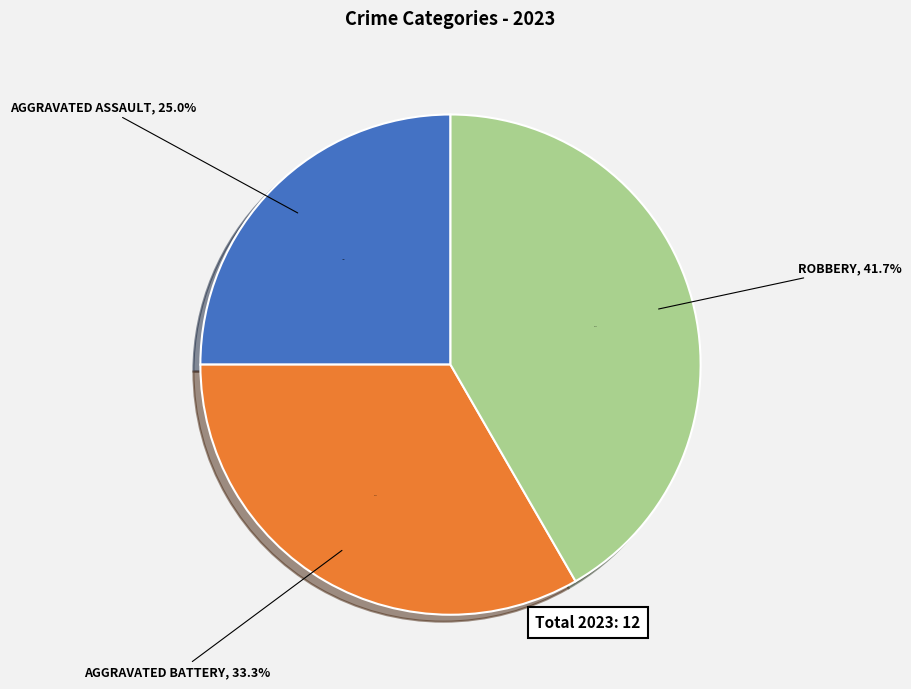

The Aggravated Assault slice represents 38% of the pie. True or false?

False